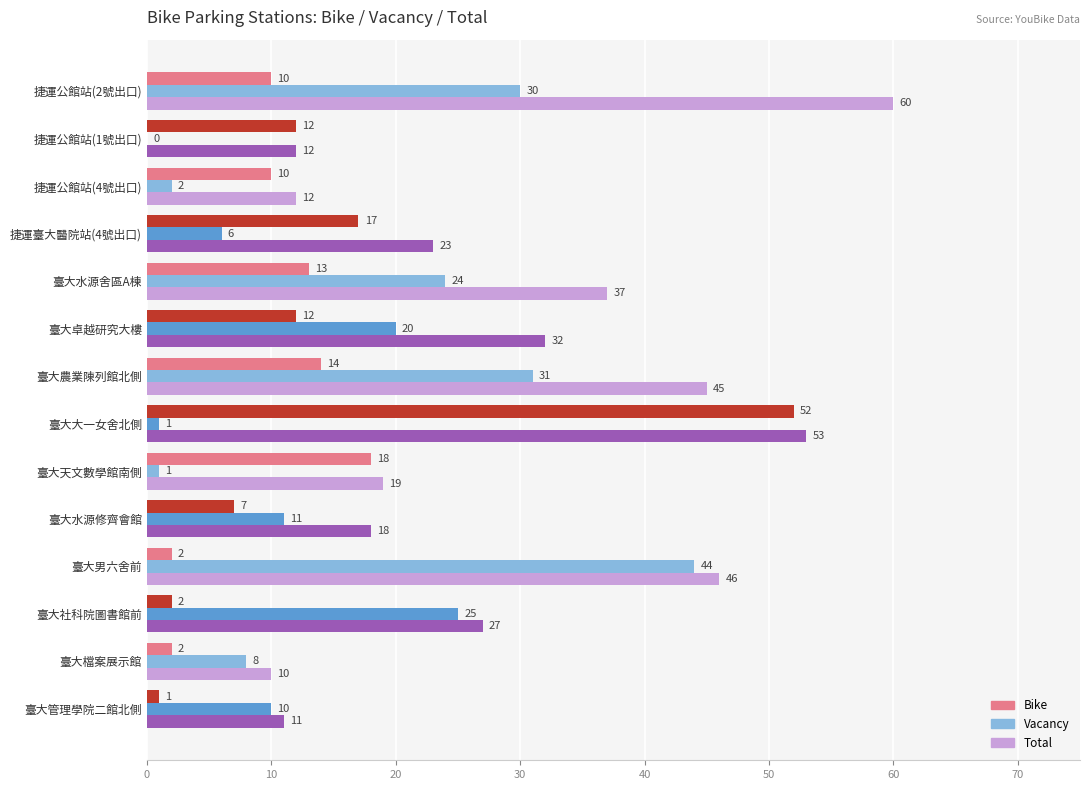

What is the total value across all series at 捷運公館站(4號出口)?

24